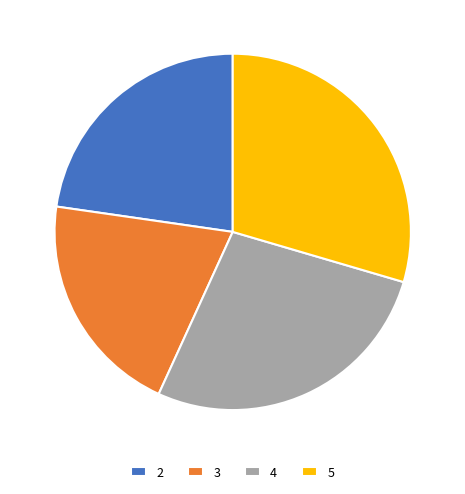

Rank the categories by value from highest to lowest.

5, 4, 2, 3